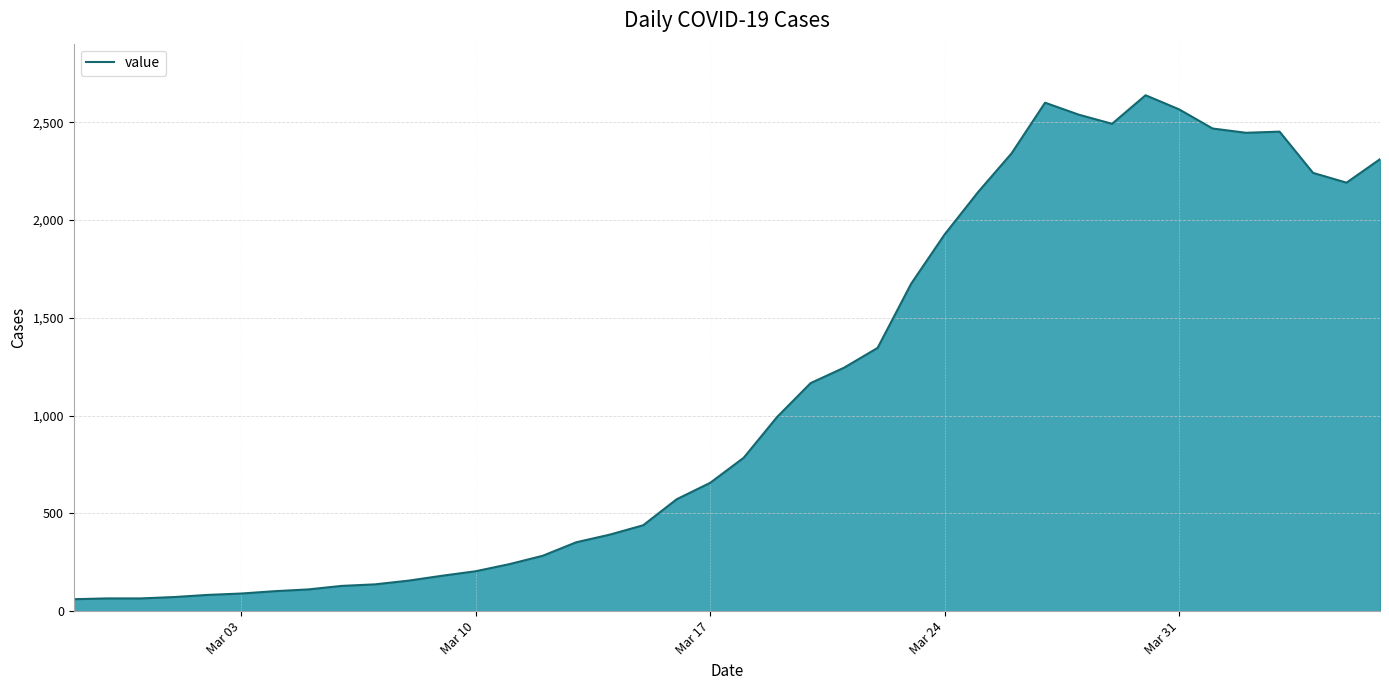

What is the greatest value displayed?

2638